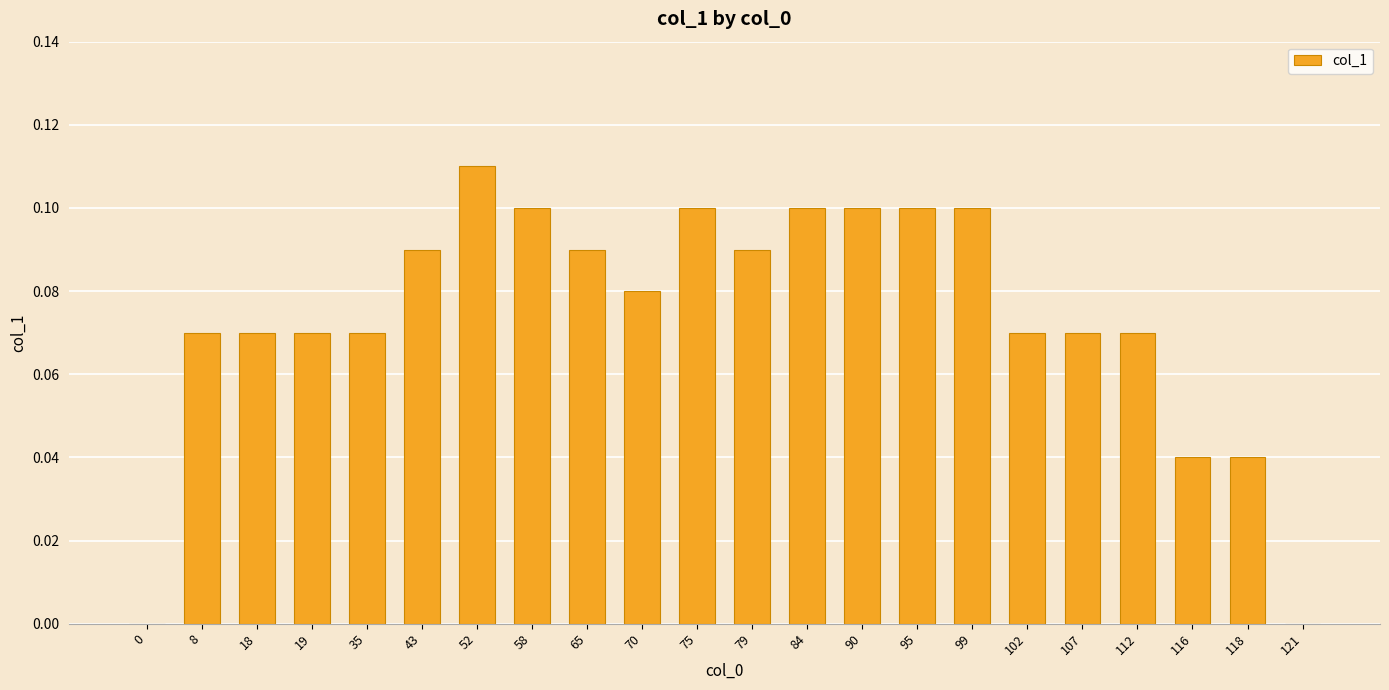

Are the bars horizontal?

No